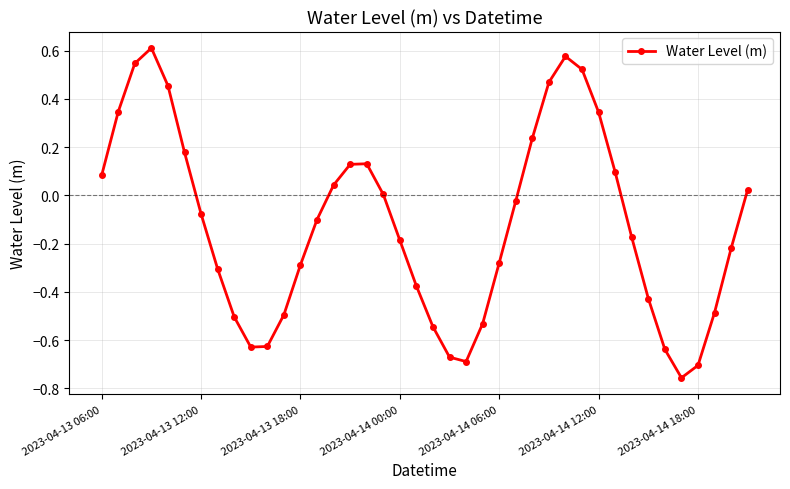

What is the difference between the maximum and minimum values?

1.4